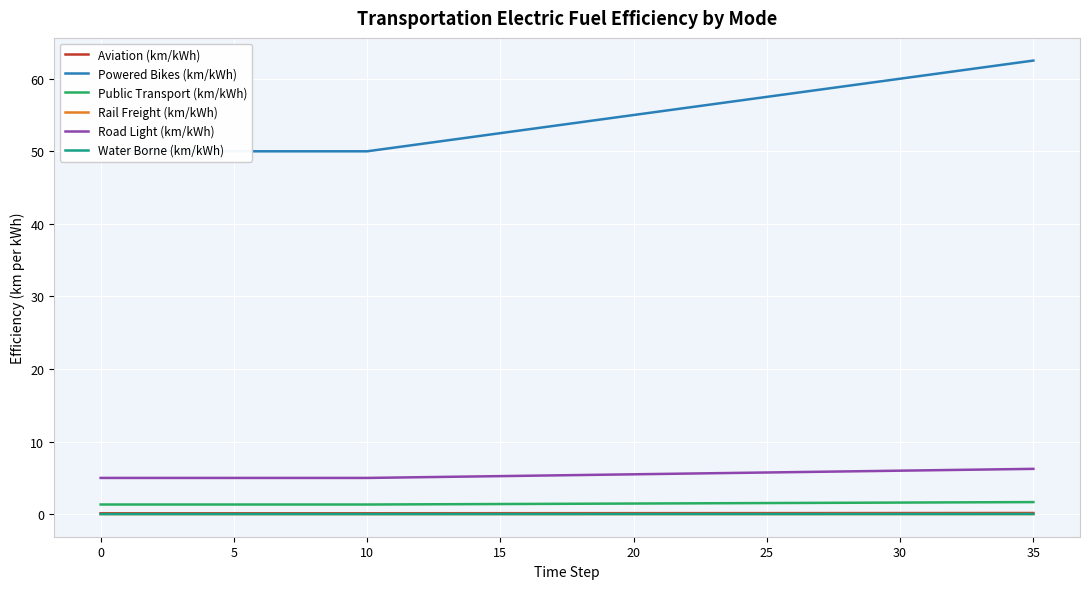

Between 13 and 27, which series saw the biggest shift?

Powered Bikes (km/kWh)